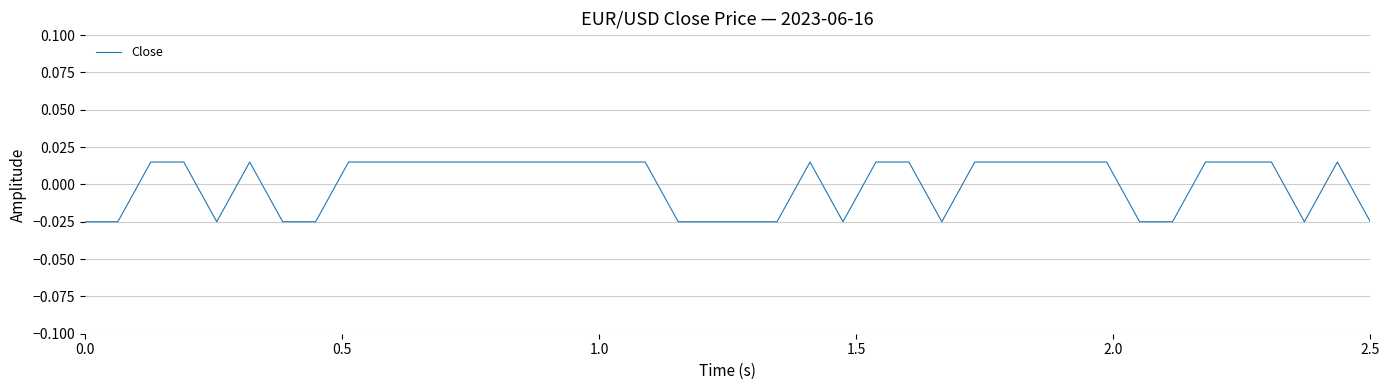

Is this an area chart (filled region under the line)?

No